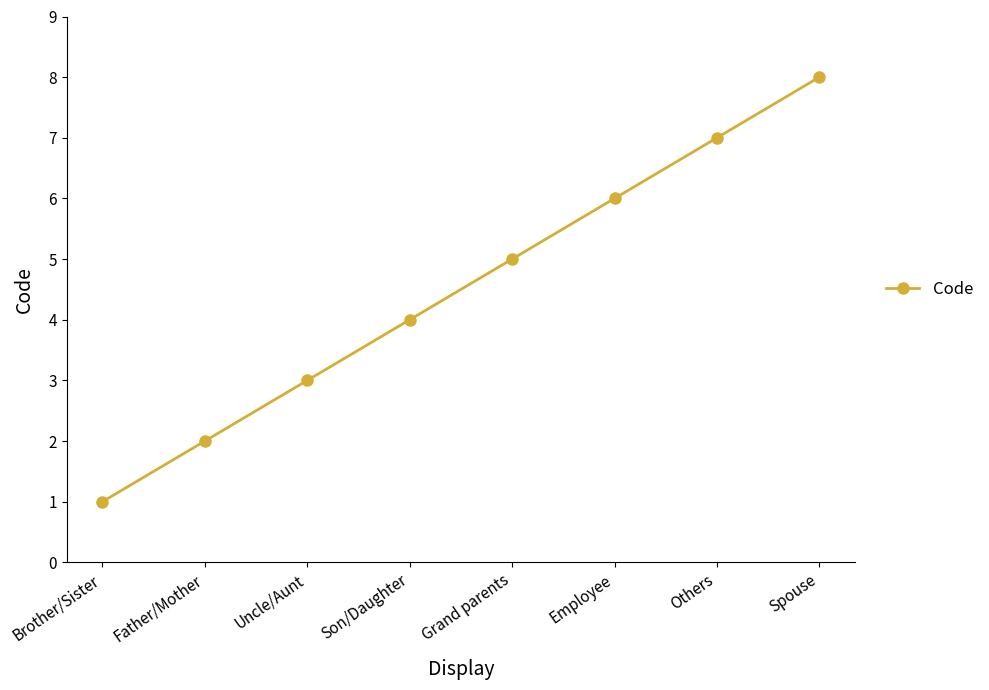

At which category does the chart reach its peak across all series?

Spouse